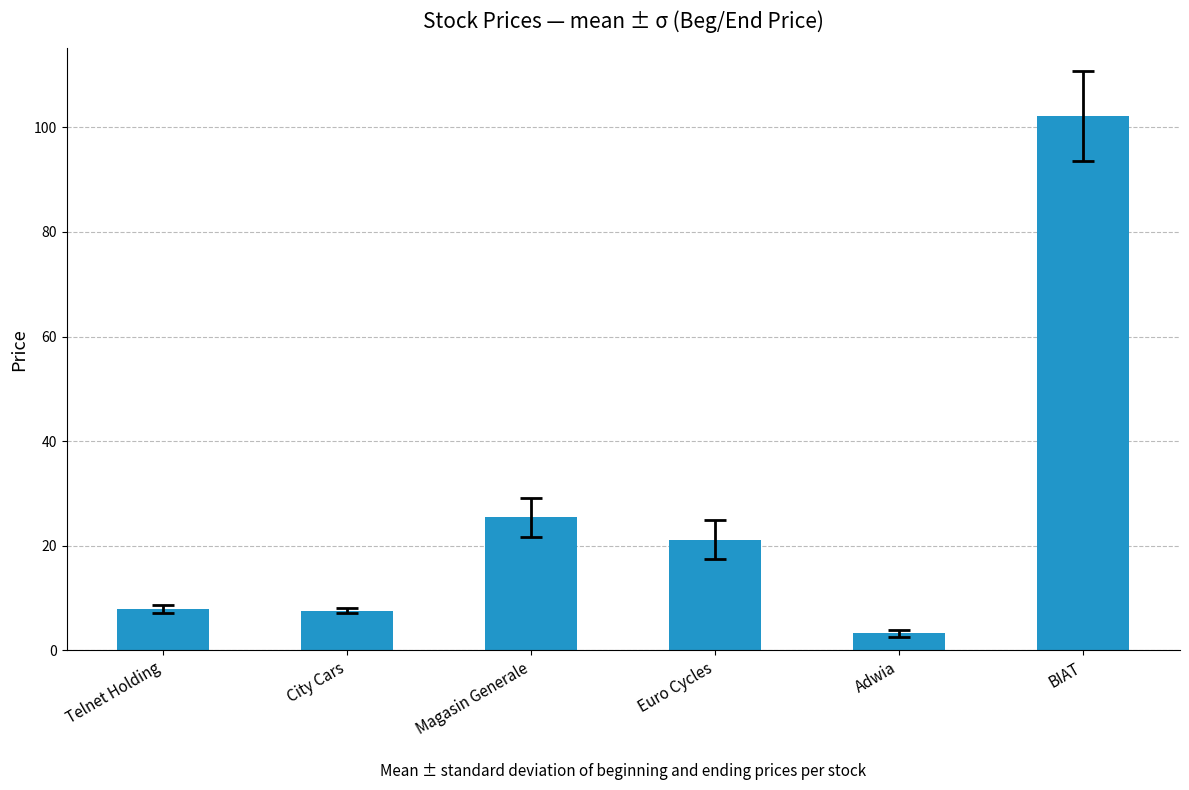

What is the difference between the values at City Cars and Magasin Generale?

17.9